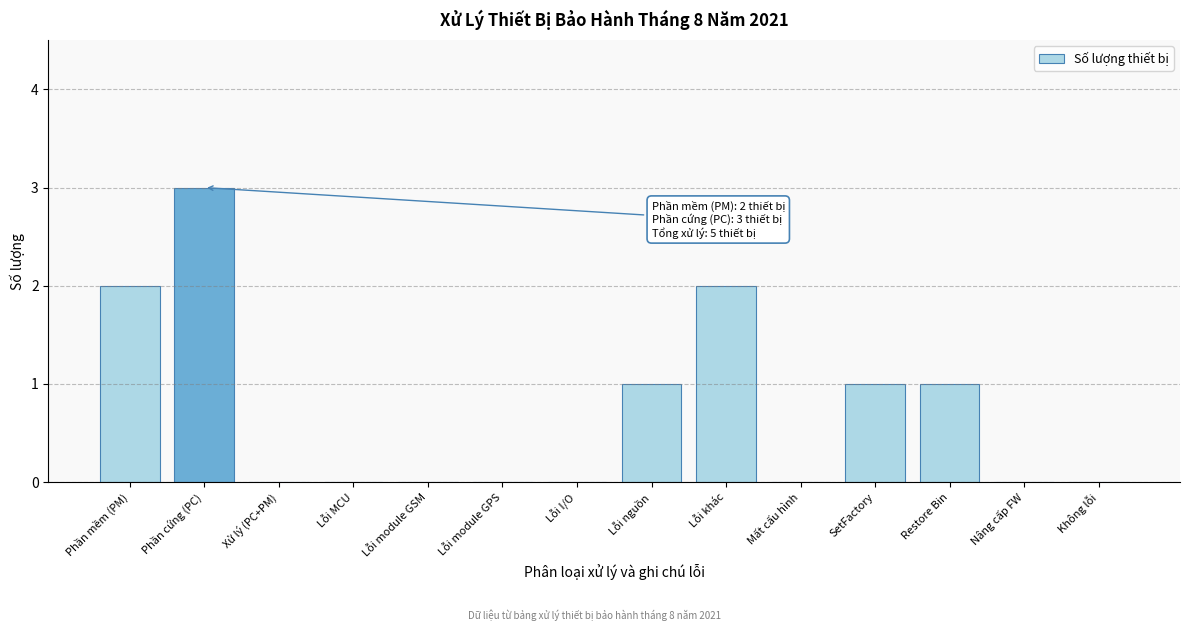

Reading left to right, list all the values displayed in this chart.

Phần mềm (PM)=2	Phần cứng (PC)=3	Xử lý (PC+PM)=0	Lỗi MCU=0	Lỗi module GSM=0	Lỗi module GPS=0	Lỗi I/O=0	Lỗi nguồn=1	Lỗi khác=2	Mất cấu hình=0	SetFactory=1	Restore Bin=1	Nâng cấp FW=0	Không lỗi=0